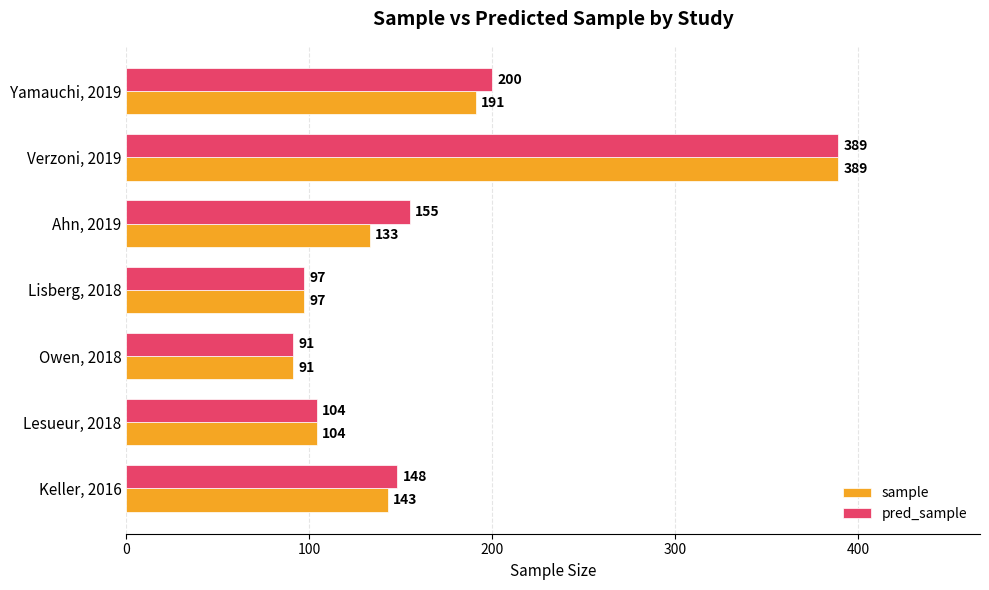

How many data points does each series have?

7